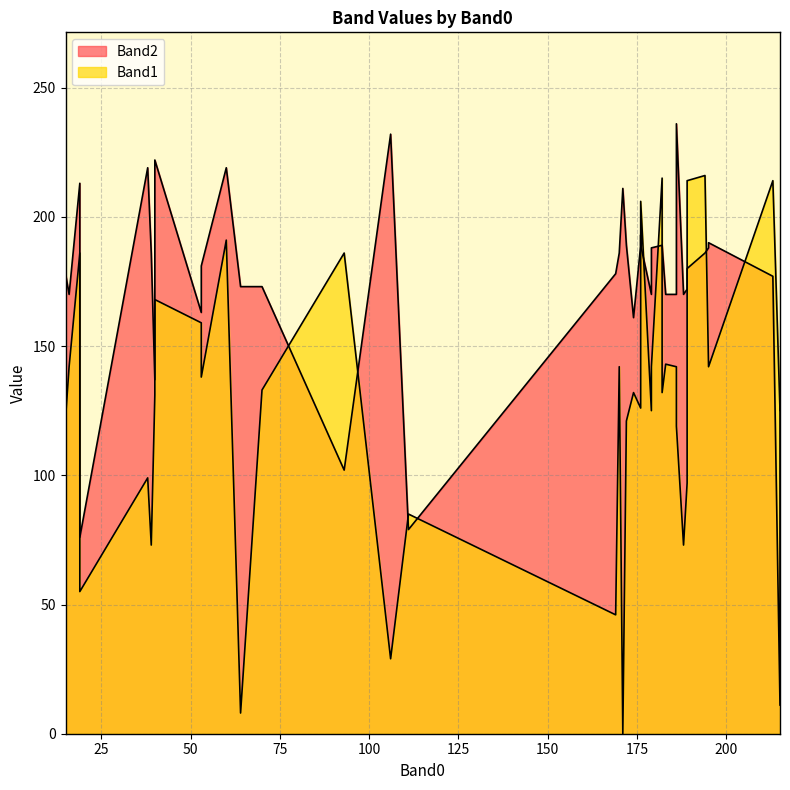

True or false: Band2 has a value of 130 at 35.

False